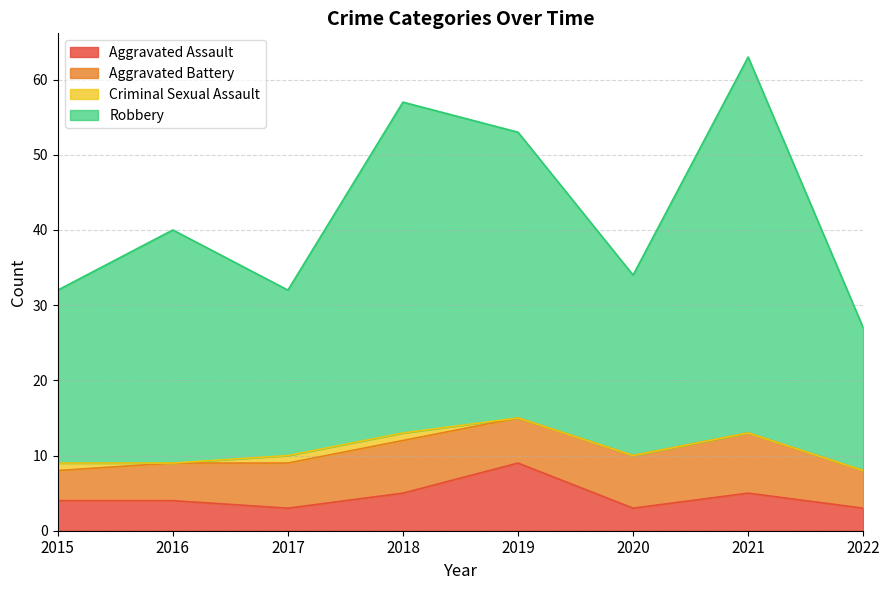

What is the greatest value displayed?

63